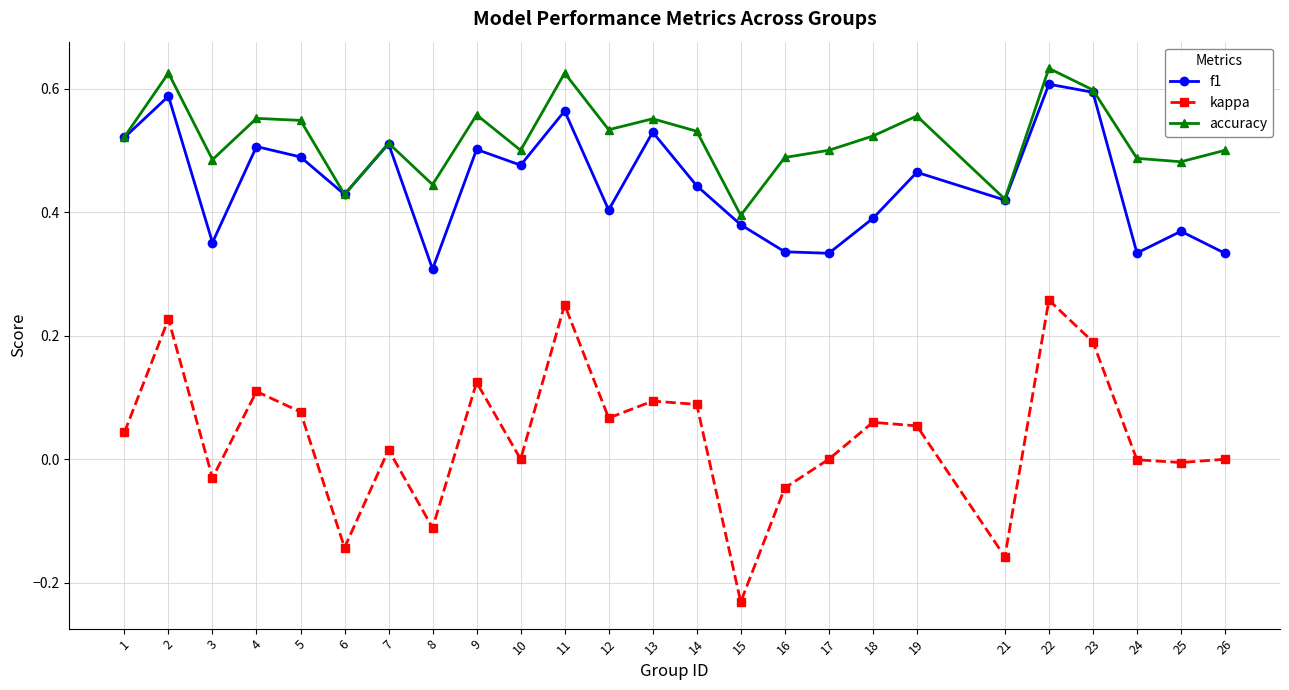

True or false: kappa and accuracy cross at least once.

False